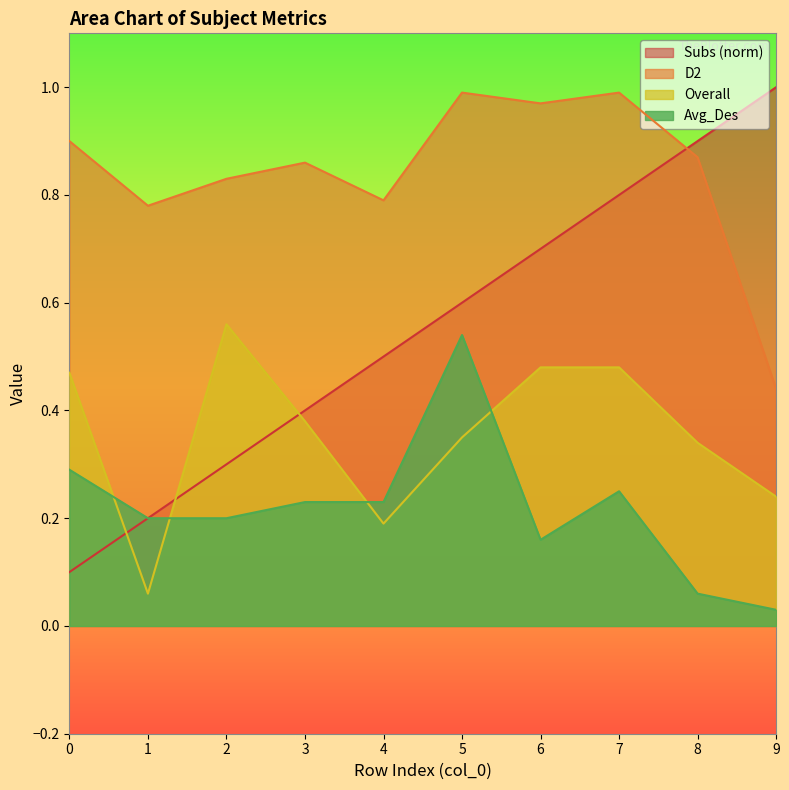

What is the difference between the Overall values at 0 and 9?

0.2